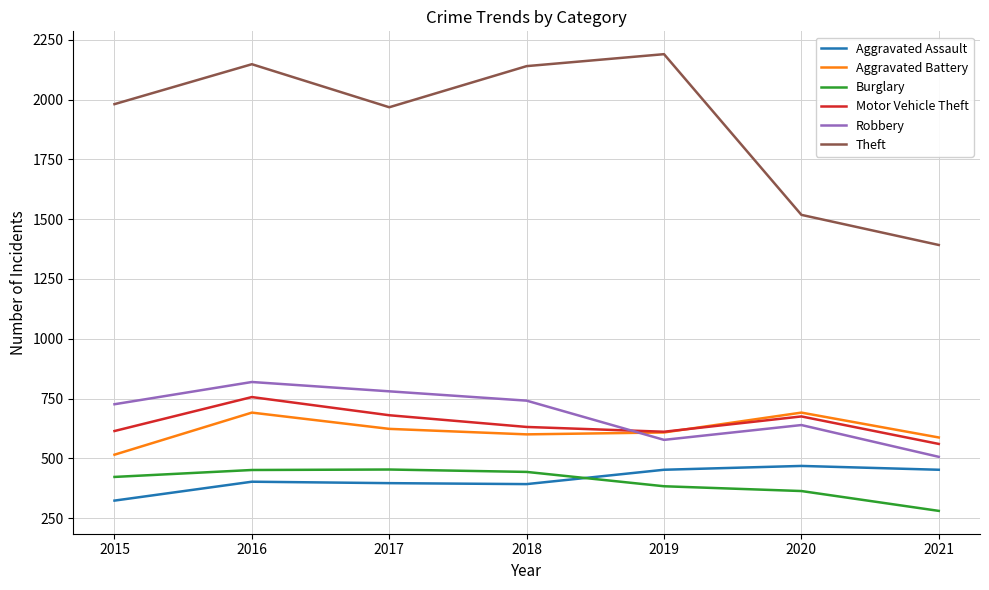

What is the lowest value of the Theft series?

1392